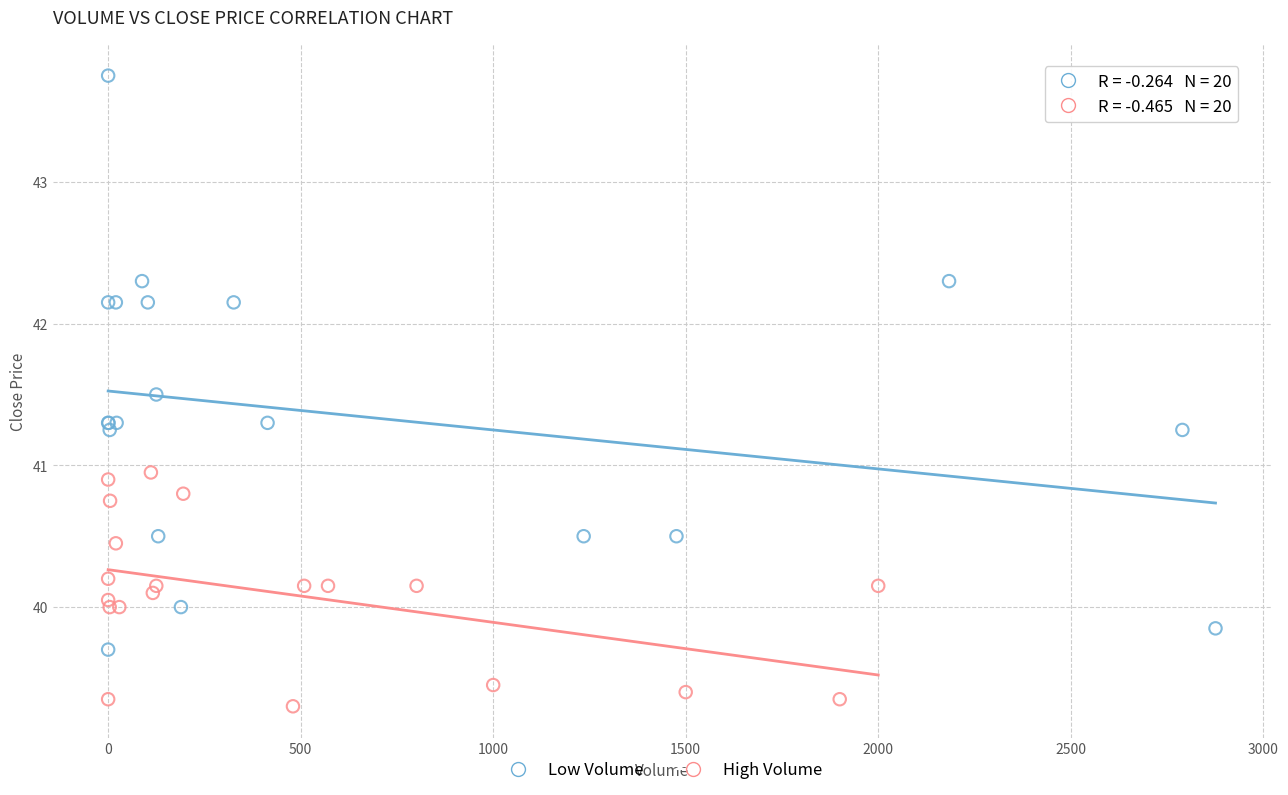

Which series reaches the minimum Y coordinate?

High Volume